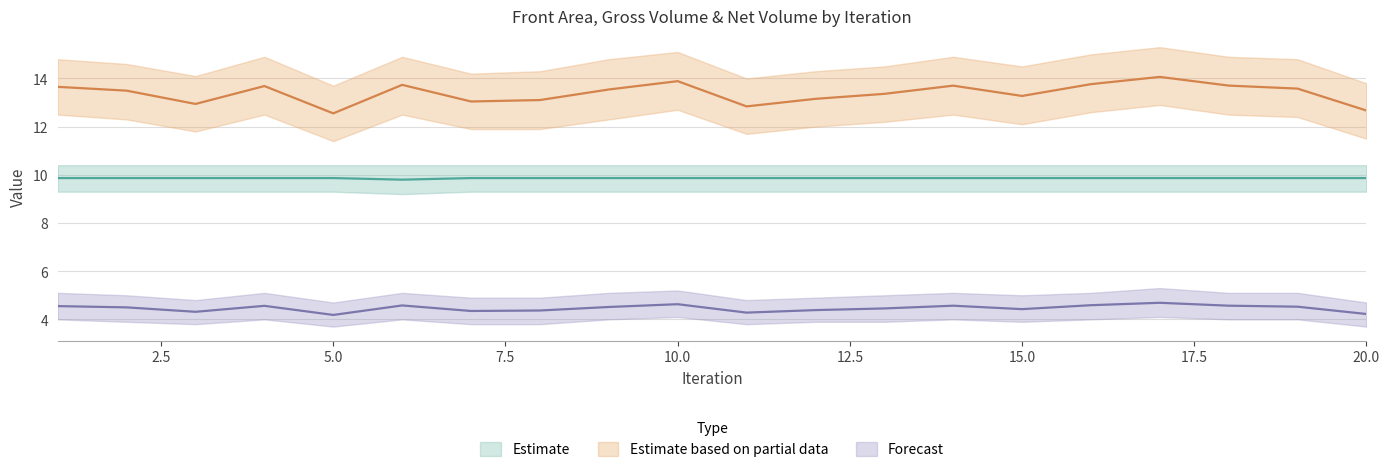

How many interior local peaks does the Front Area series have?

5